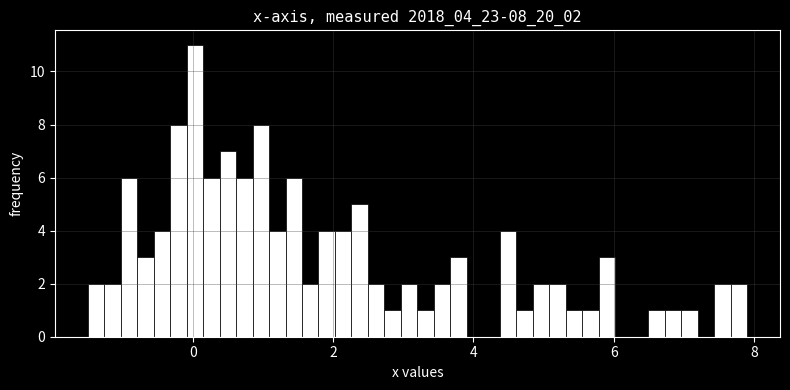

Around what value on the x-axis is the tallest bar? Give the approximate position of its centre, as read against the axis.

0.0